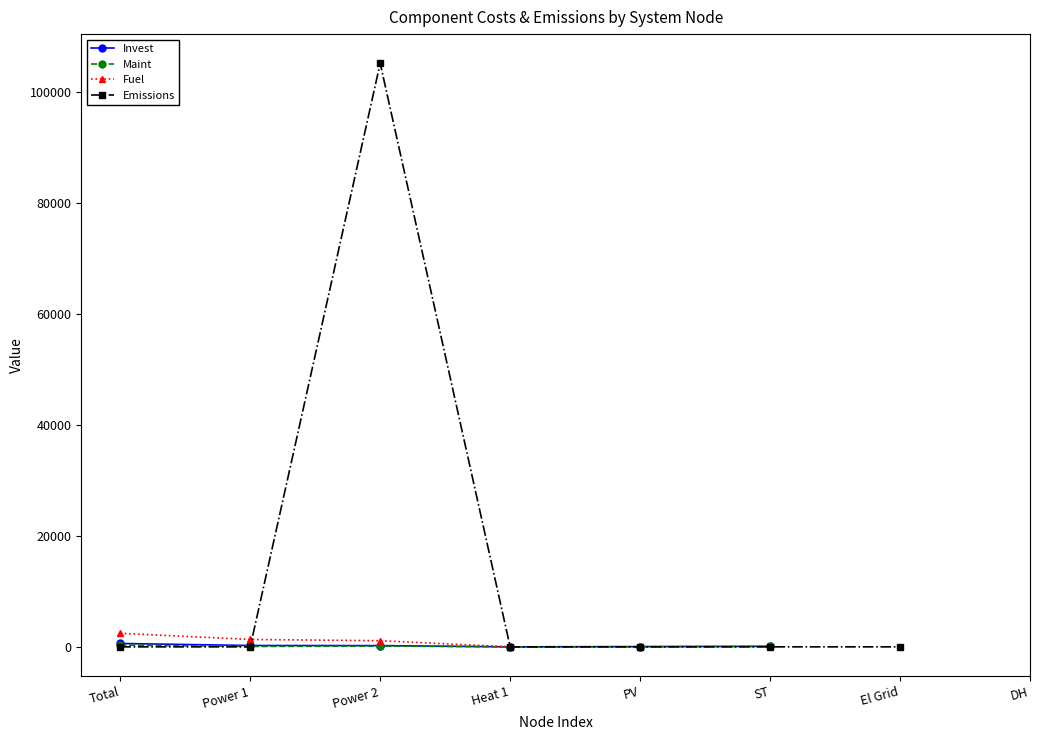

Rank the series by their average value, from lowest to highest.

Invest, Maint, Fuel, Emissions